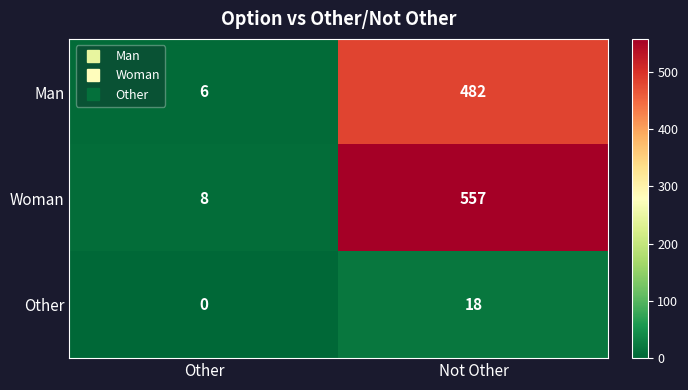

Is it true that Woman equals 5 at Other?

False